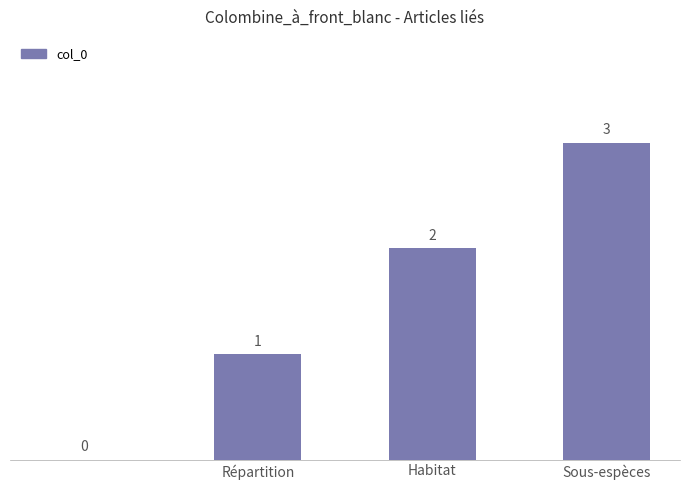

How many values are between 1 and 3?

3